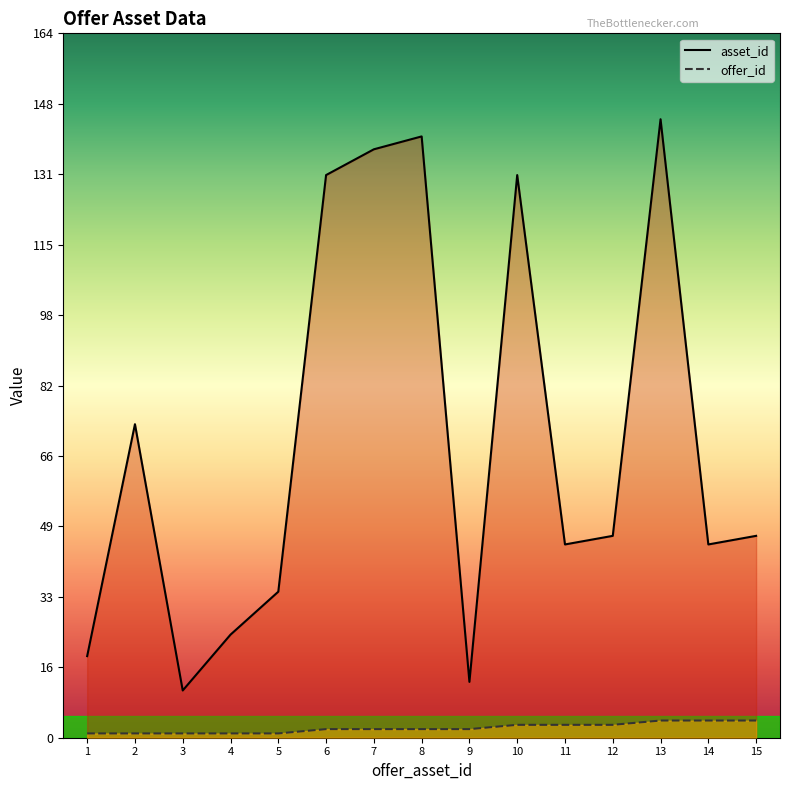

Reading left to right, extract all data points from this chart.

asset_id: 19	73	11	24	34	131	137	140	13	131	45	47	144	45	47
offer_id: 1	1	1	1	1	2	2	2	2	3	3	3	4	4	4